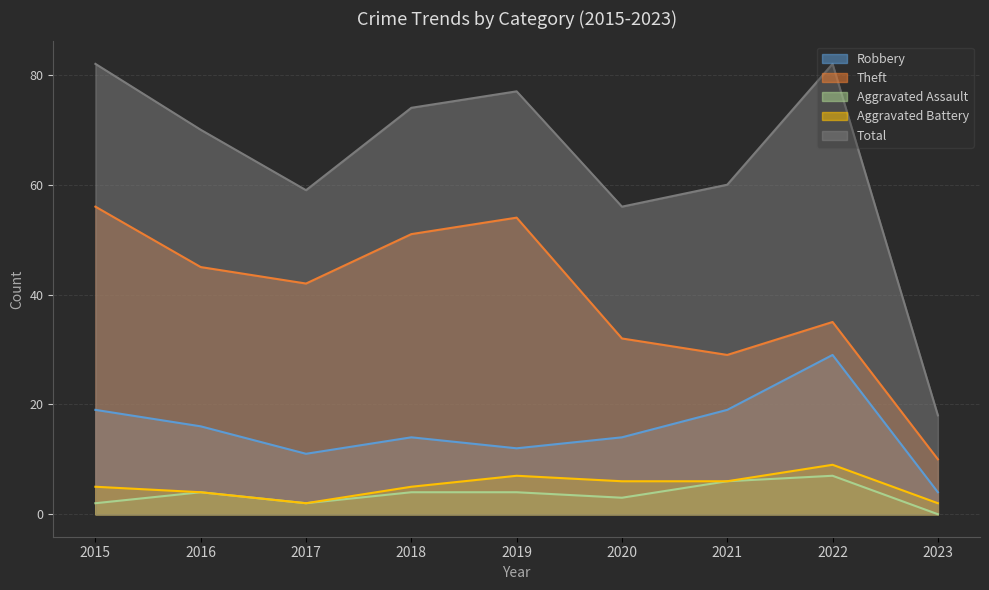

Which series changed the most between 2016 and 2019?

Theft